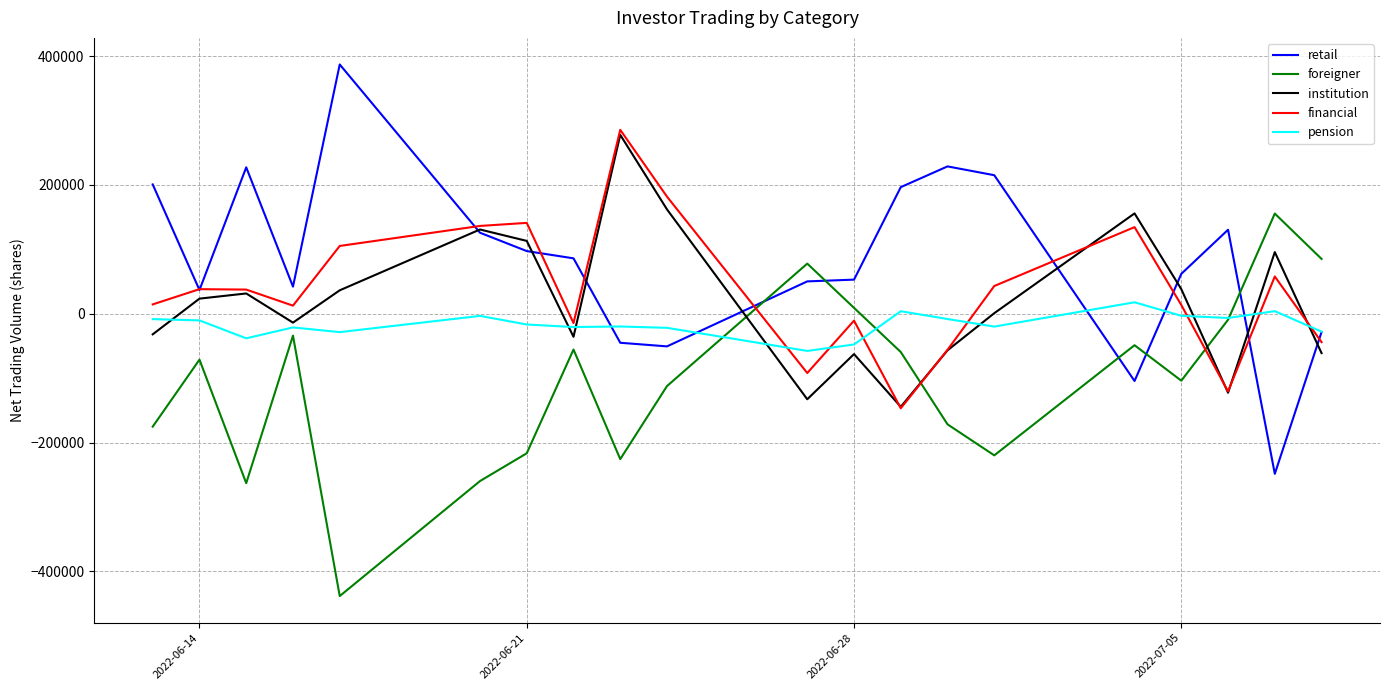

How many lines are shown in the chart?

5